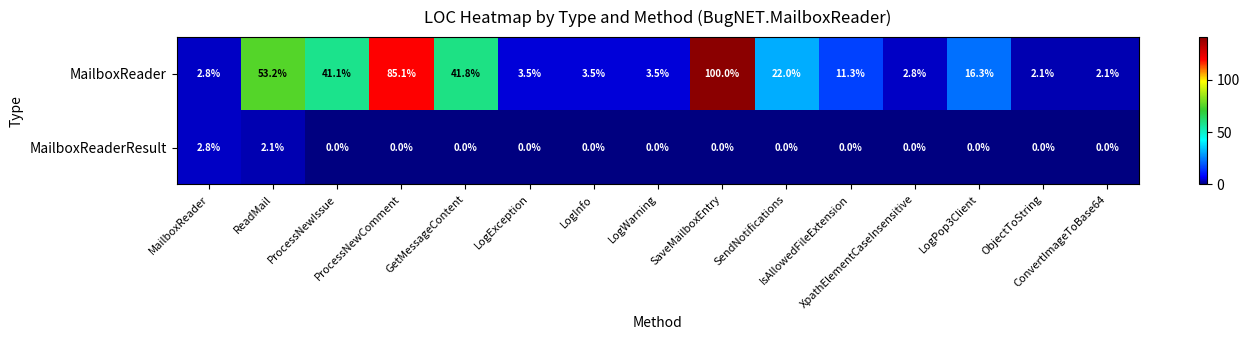

What is the total value across all series at IsAllowedFileExtension?

11.3